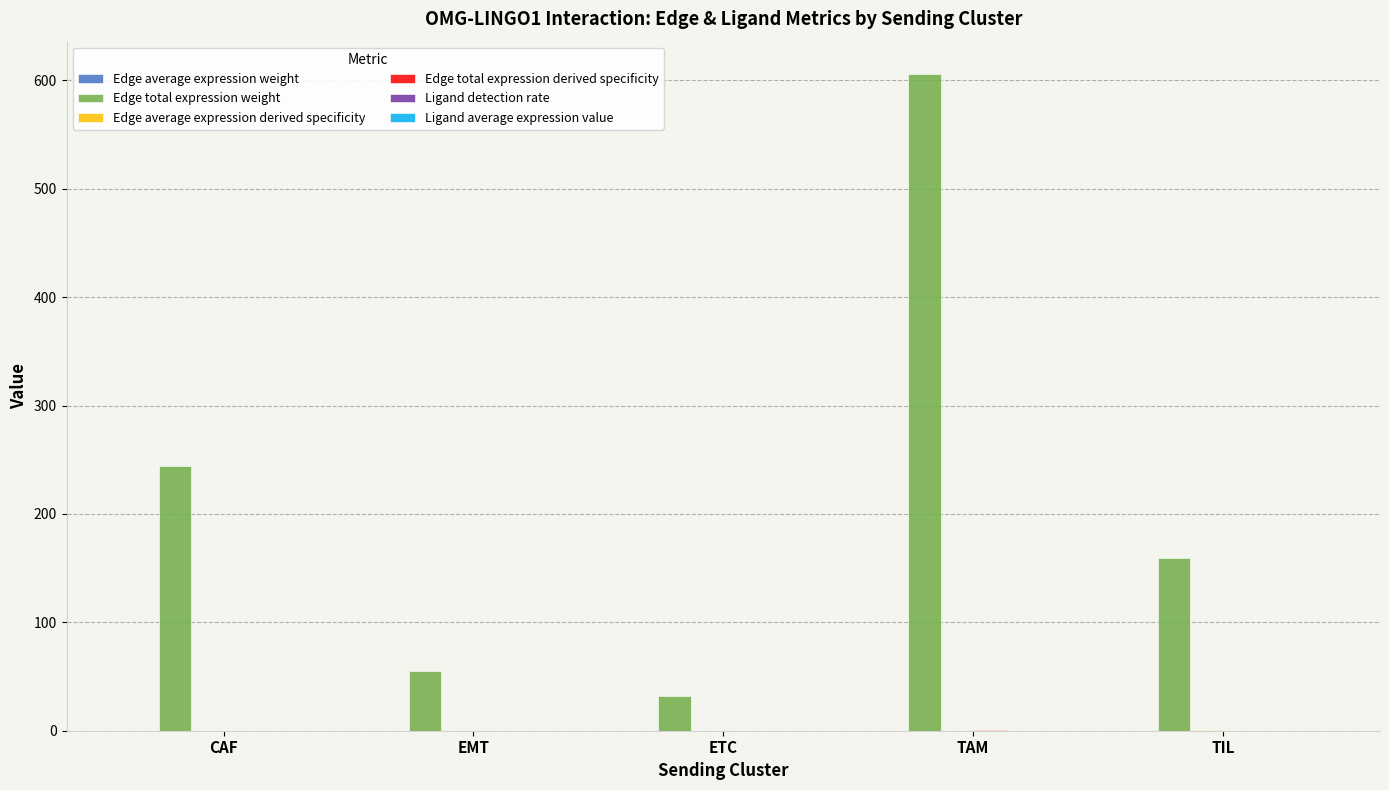

How many groups of bars are there?

5